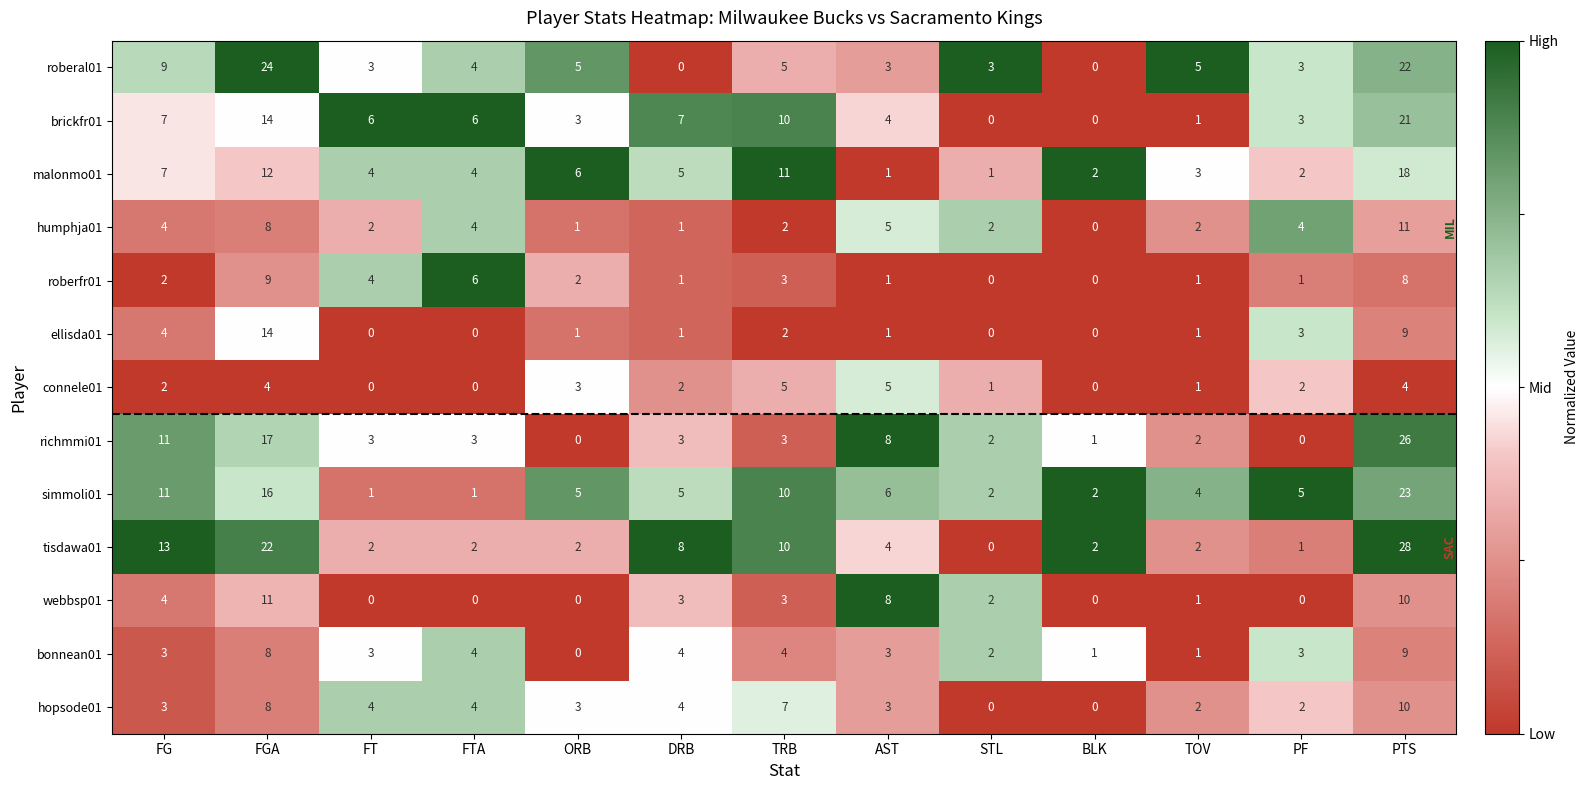

What is the difference between the ellisda01 values at TRB and FGA?

12